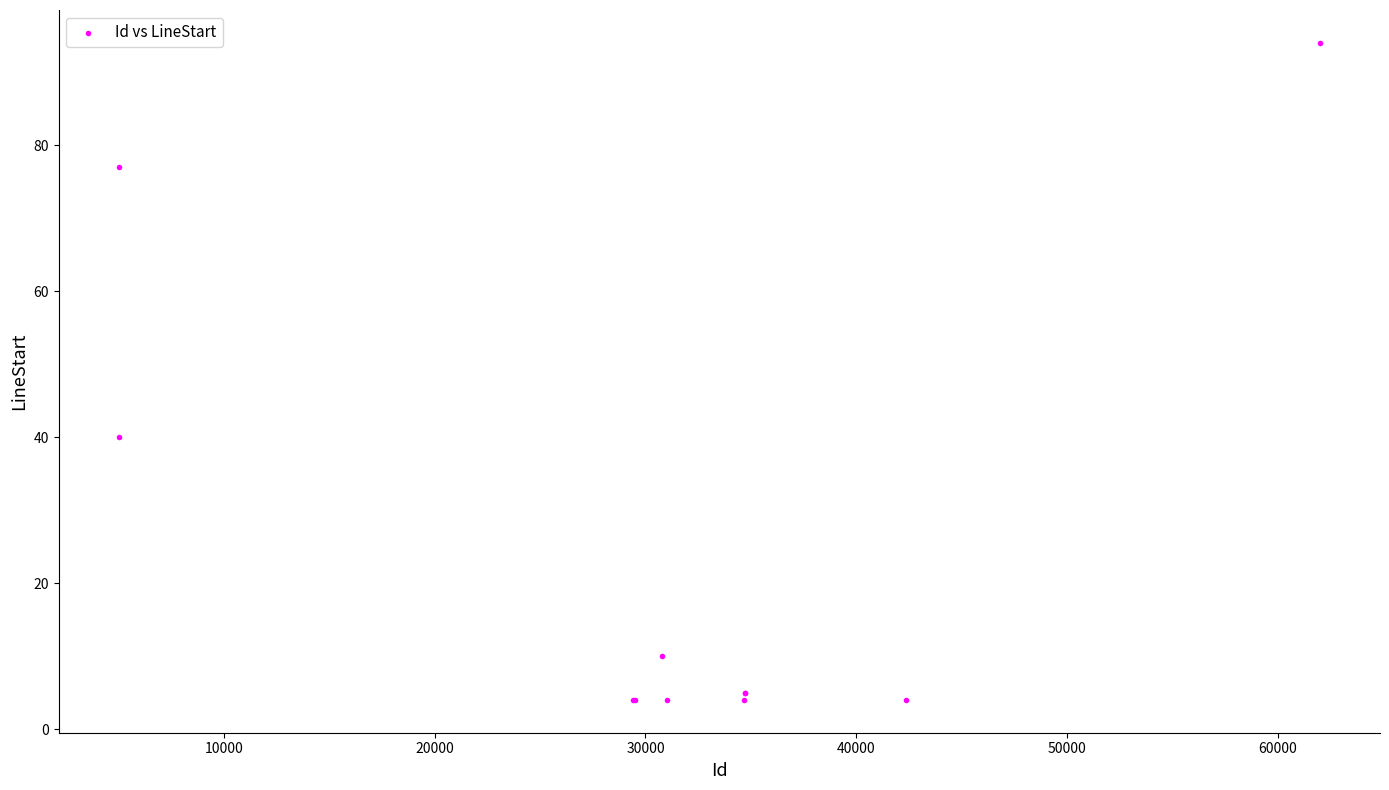

What Y value in the scatter plot is closest to 49?

40